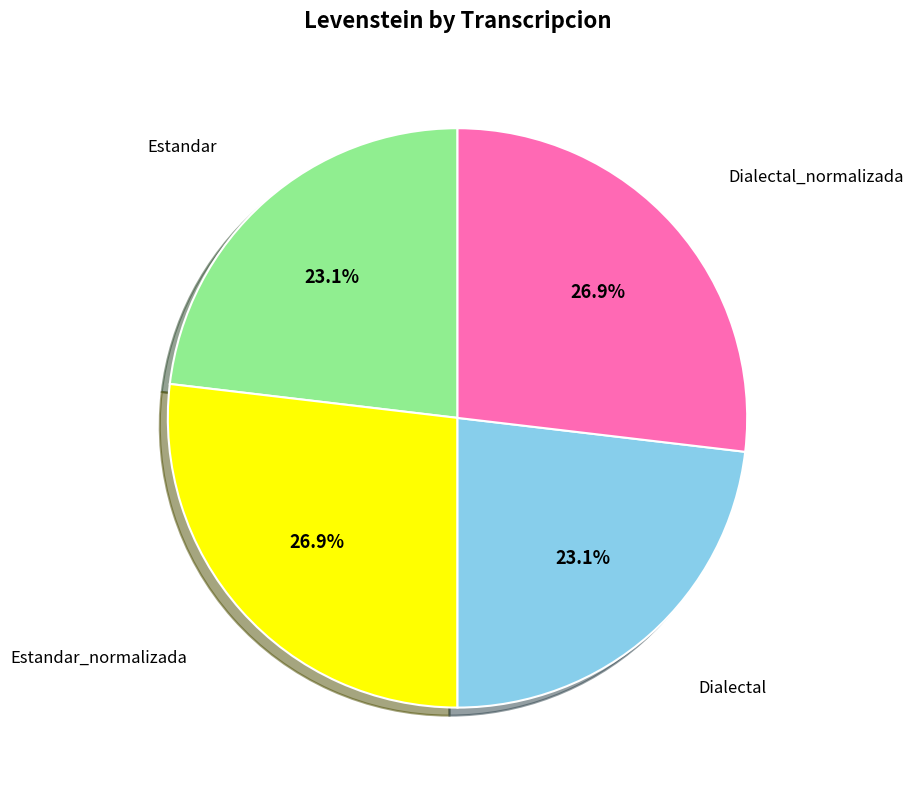

Count the number of slices in the pie.

4